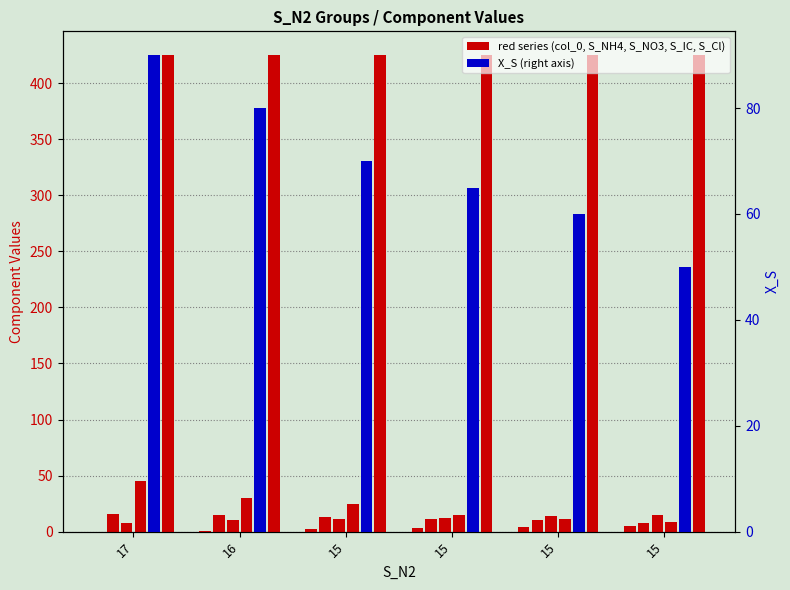

At which category does the chart reach its minimum across all series?

17